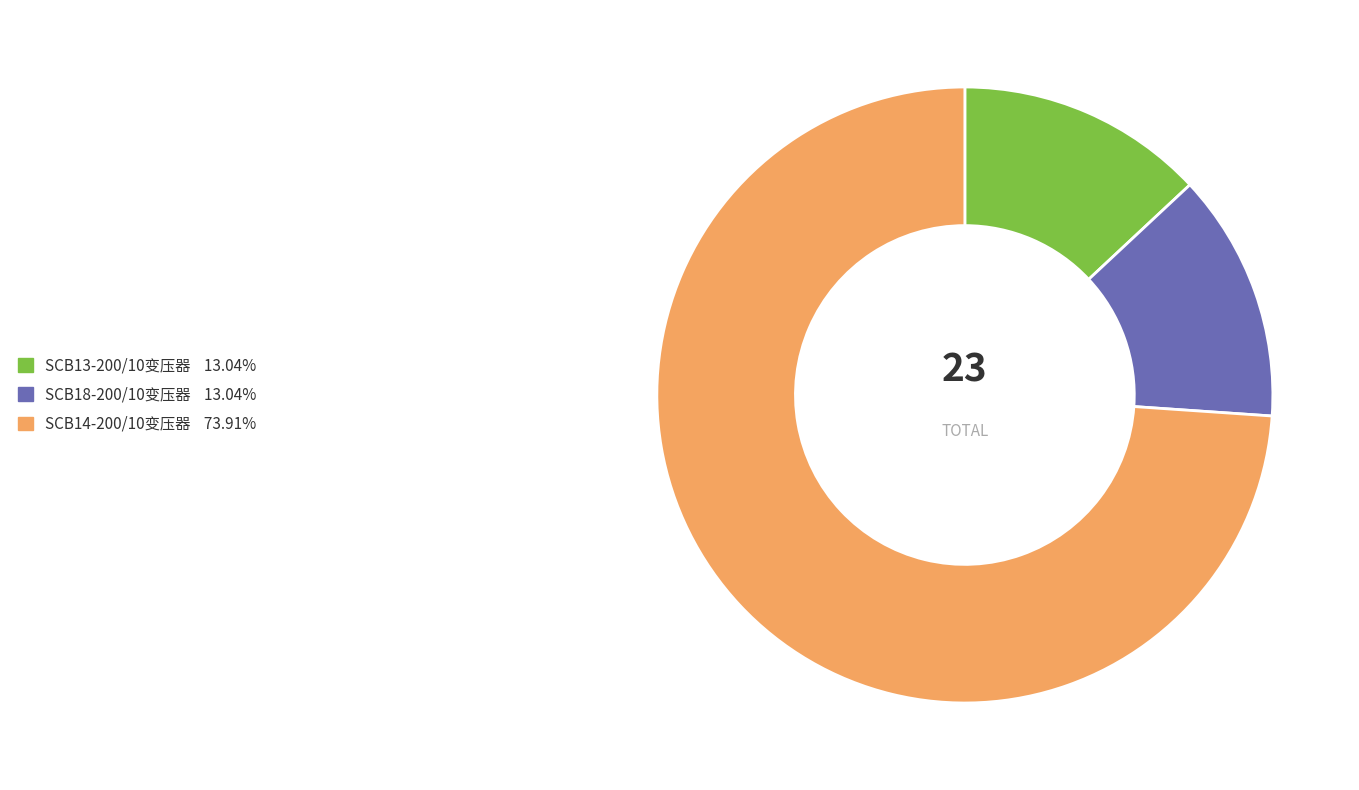

Is there a majority slice in this chart?

Yes